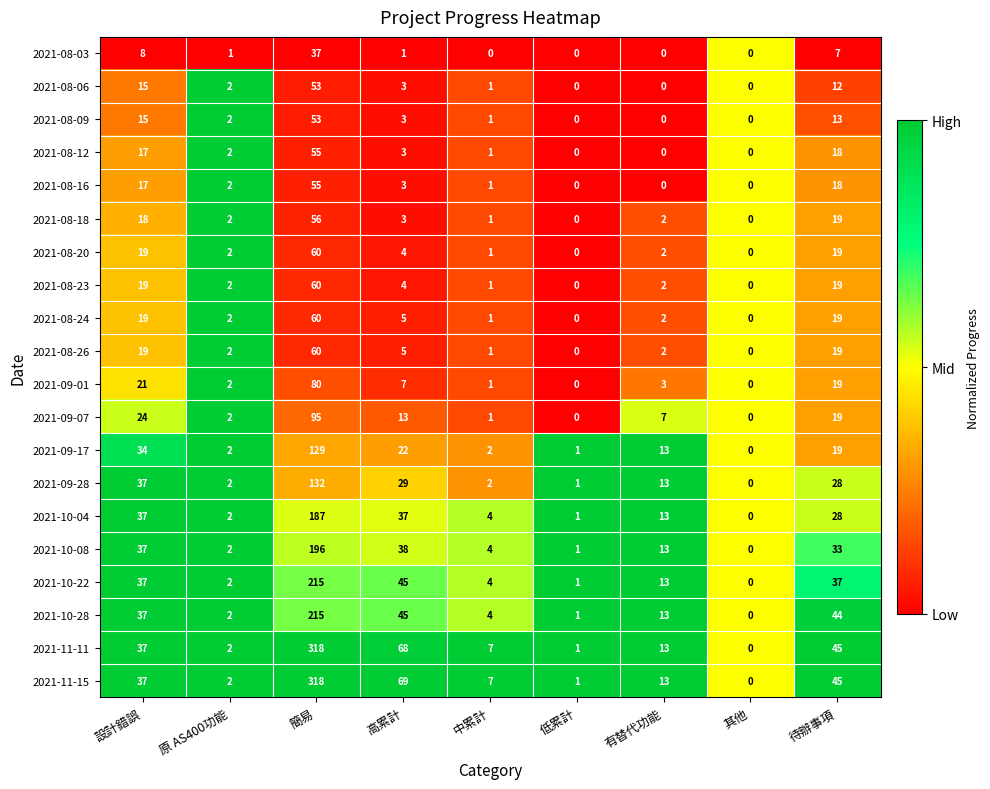

Count the number of data series in this chart.

20